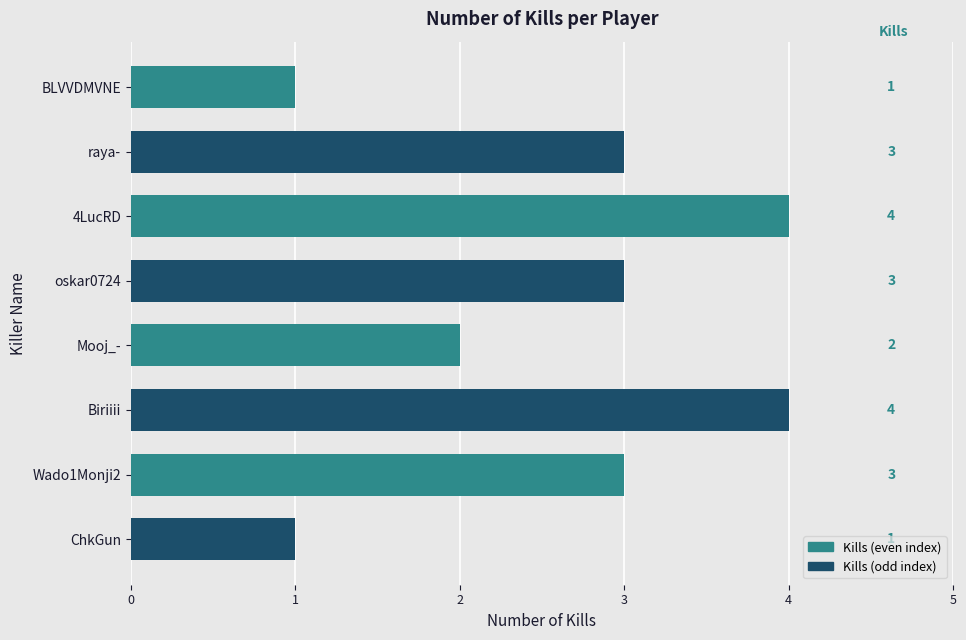

What is the minimum value shown in the chart?

1